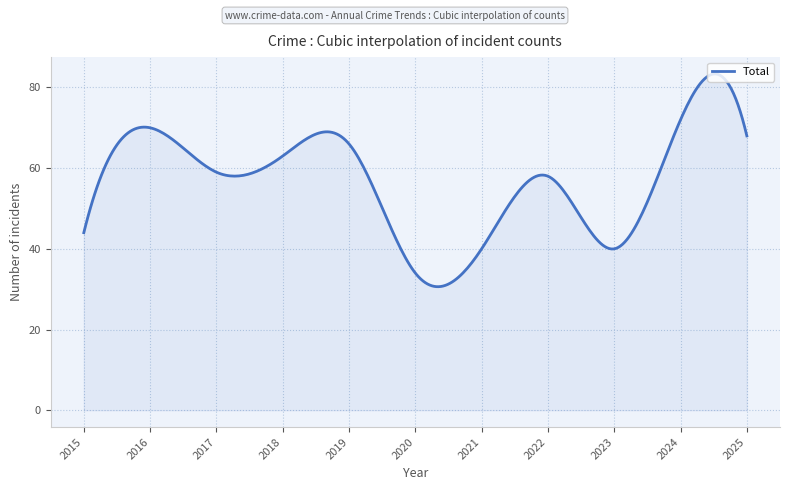

What is the minimum value shown in the chart?

30.6